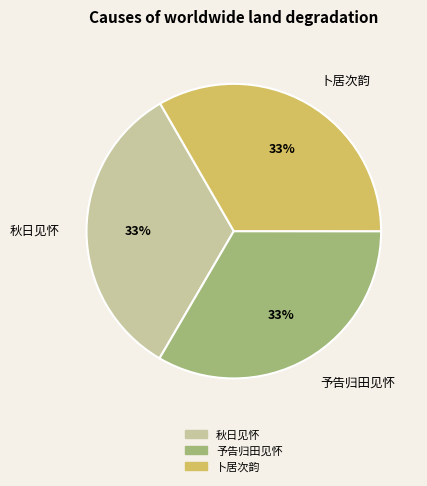

Is it true that 秋日见怀 is 40% of the pie?

False